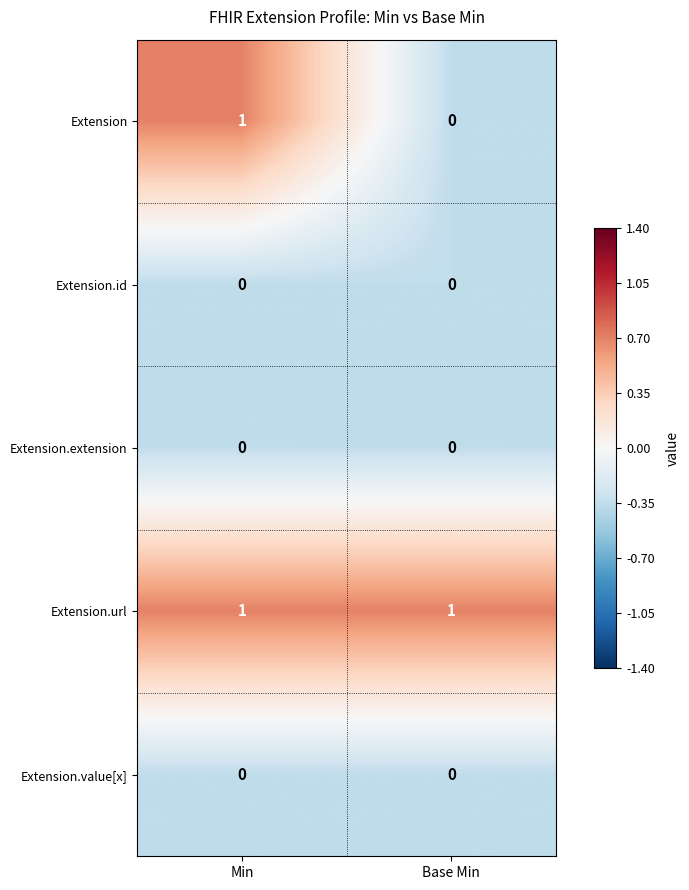

Reading right to left, list all the values displayed in this chart.

Extension: Base Min=0	Min=1
Extension.id: Base Min=0	Min=0
Extension.extension: Base Min=0	Min=0
Extension.url: Base Min=1	Min=1
Extension.value[x]: Base Min=0	Min=0